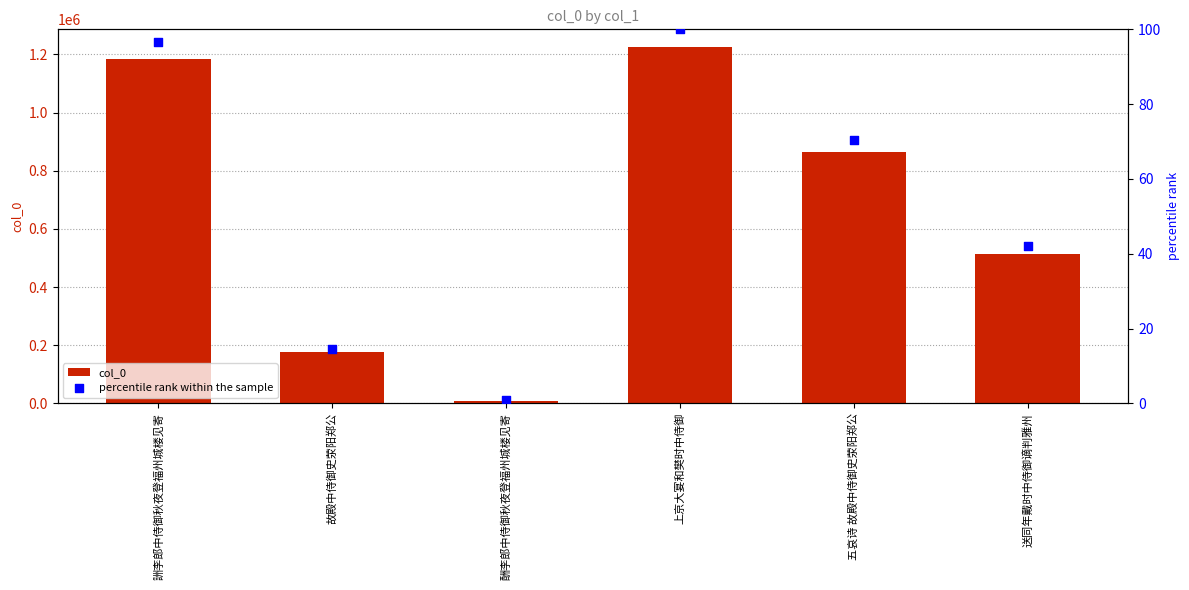

What are all the series names shown in the legend?

col_0, percentile rank within the sample